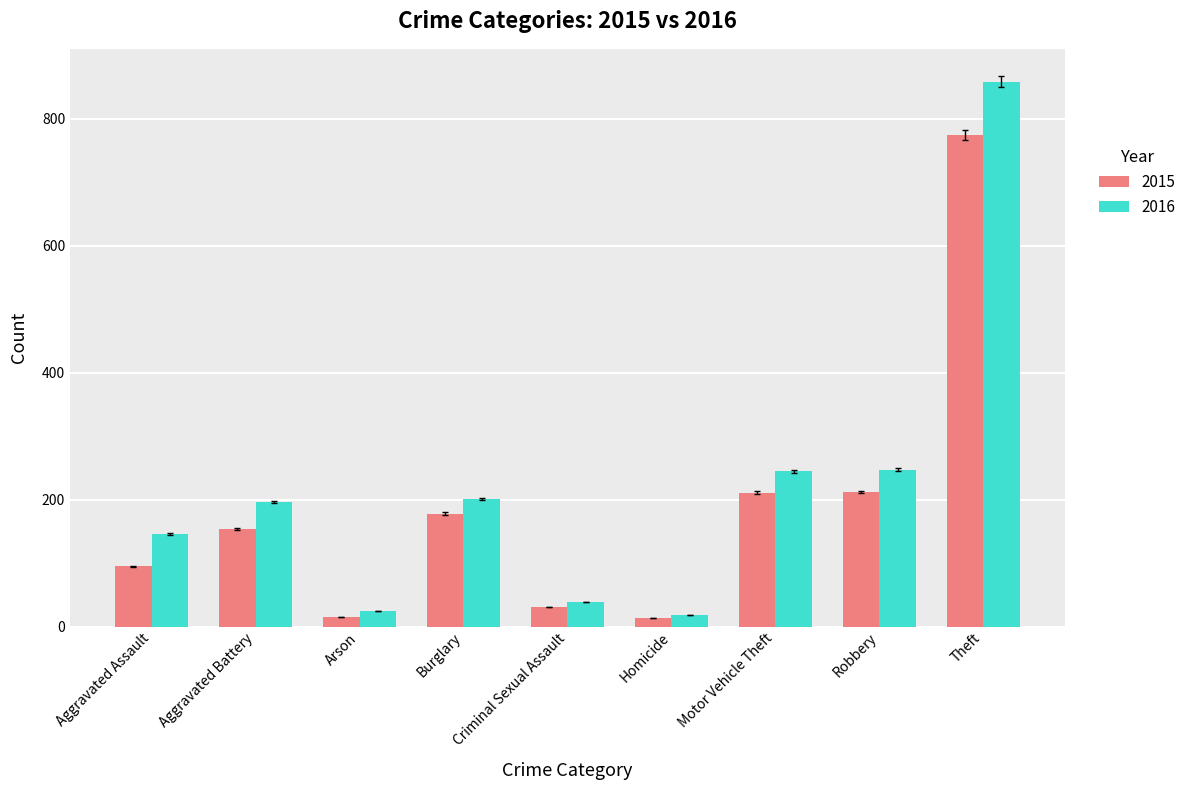

What are all the series names shown in the legend?

2015, 2016